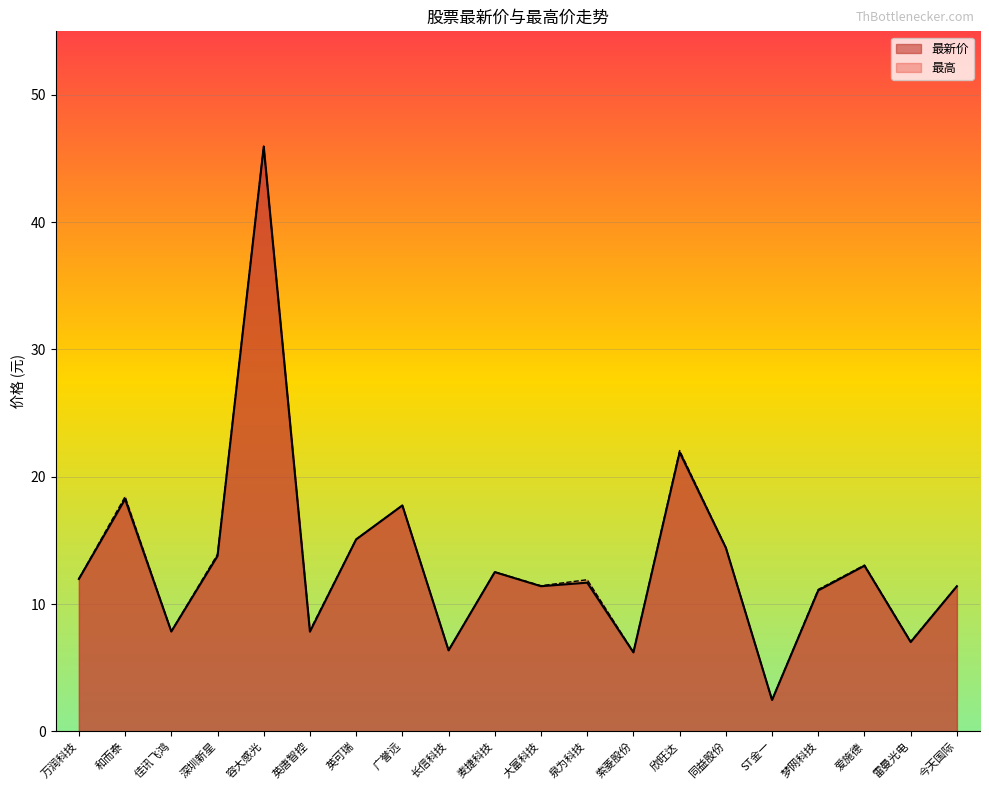

Between 容大感光 and 欣旺达, which series saw the biggest shift?

最新价